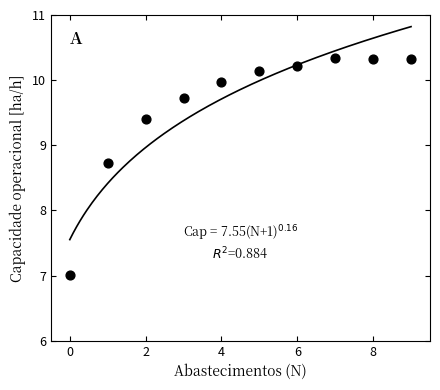

What is the average Y value?

9.6